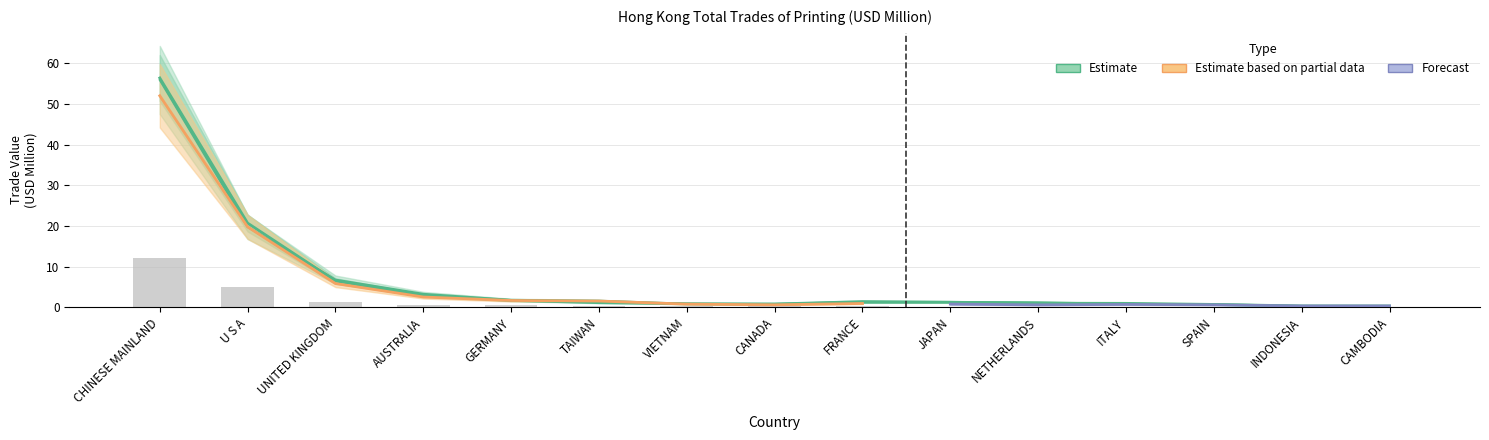

Count the number of data series in this chart.

3